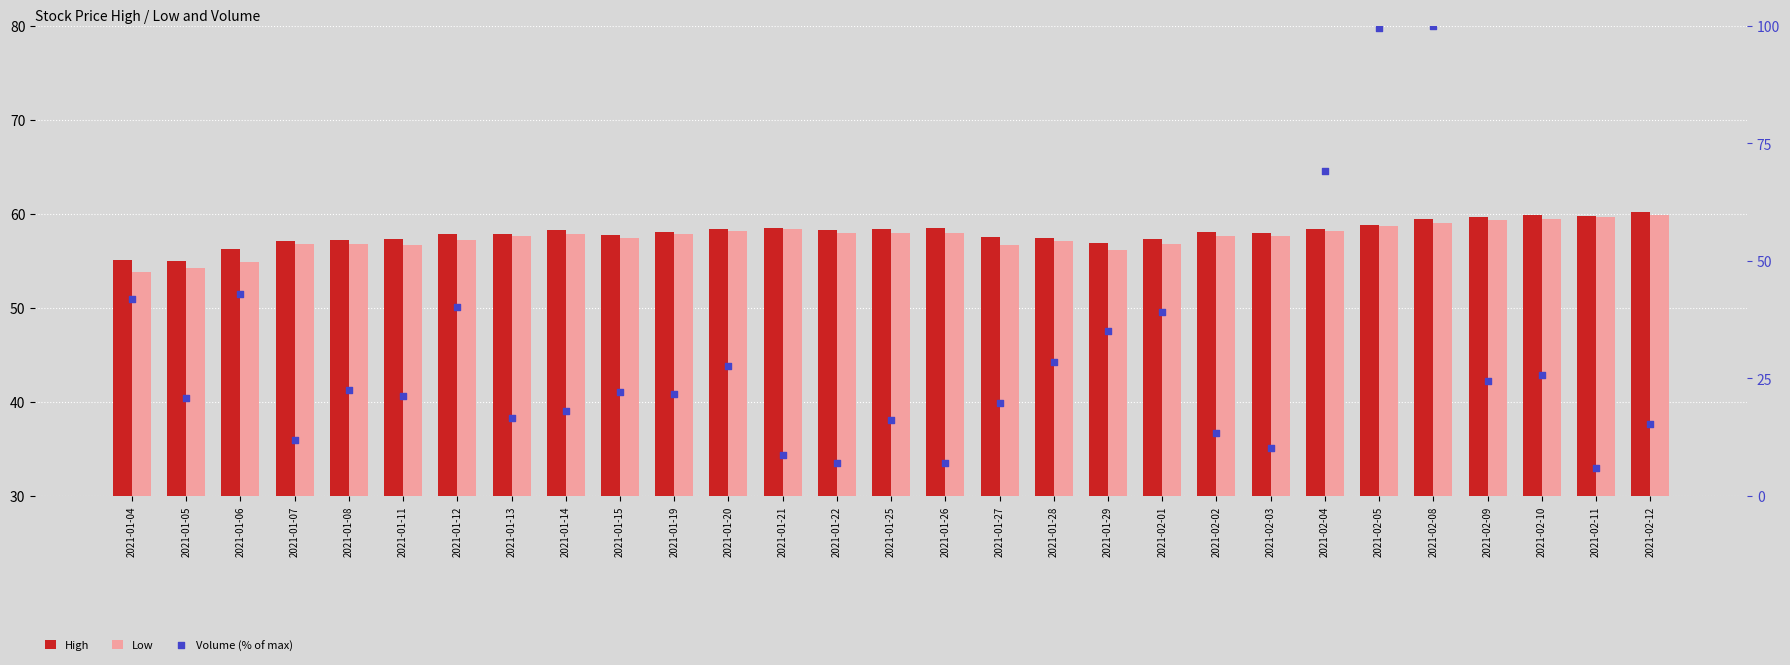

At how many categories does at least one series exceed 13?

29